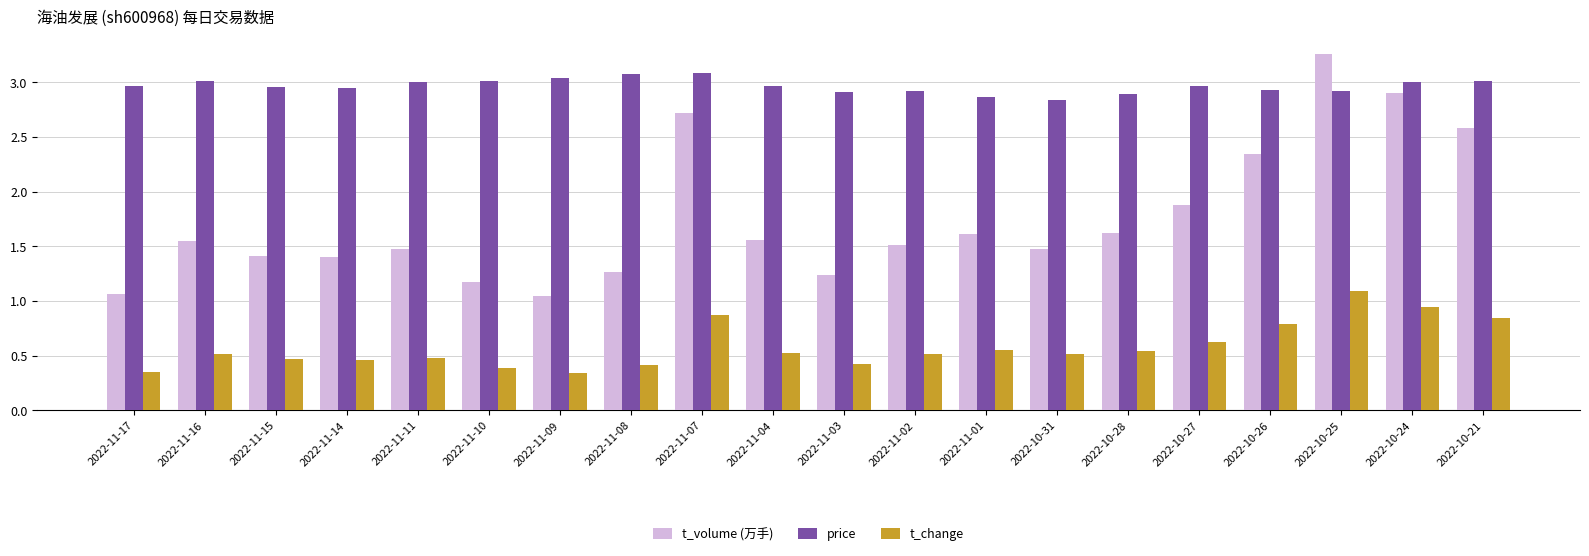

What is the total value across all series at 2022-10-25?

7.3